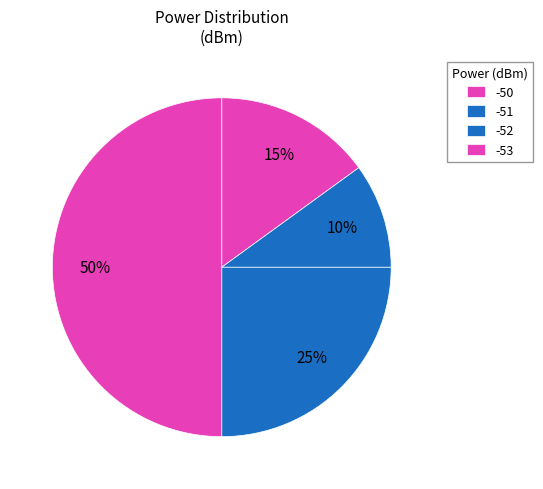

Does -50 represent more than half of the total?

No